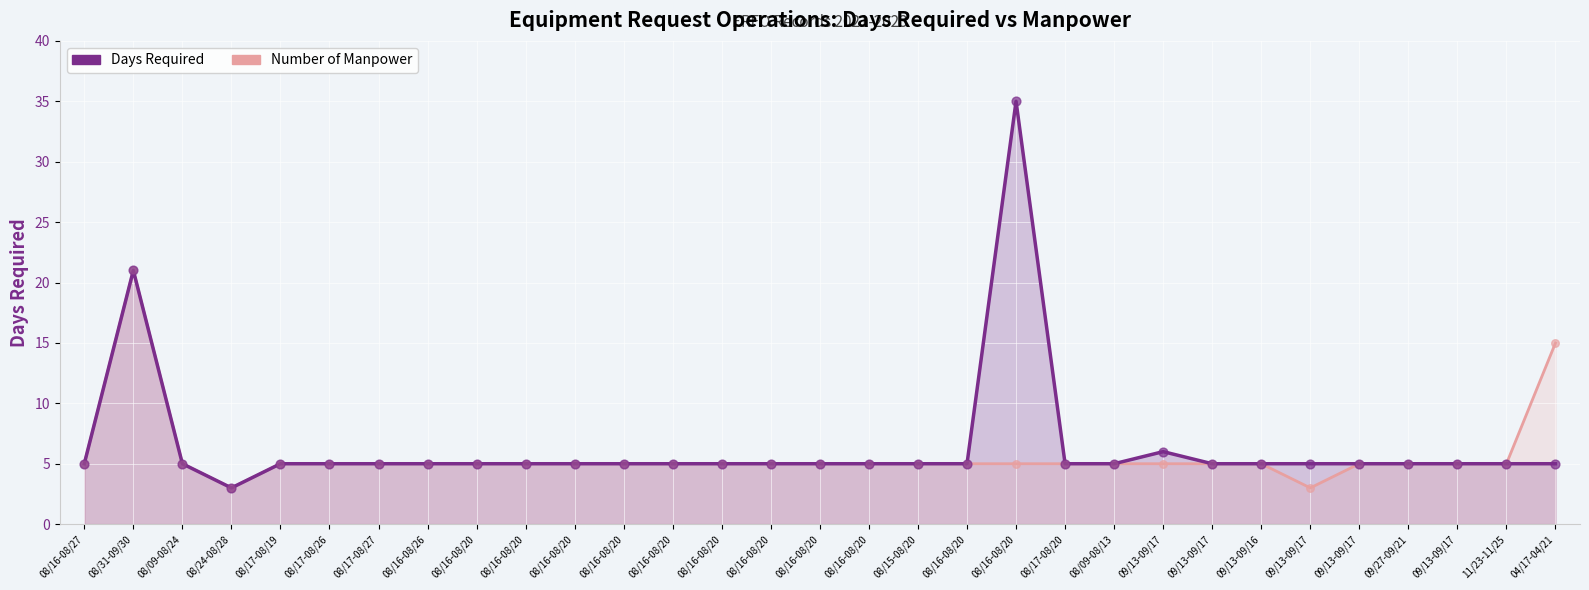

Which series reaches the minimum Y coordinate?

Days Required